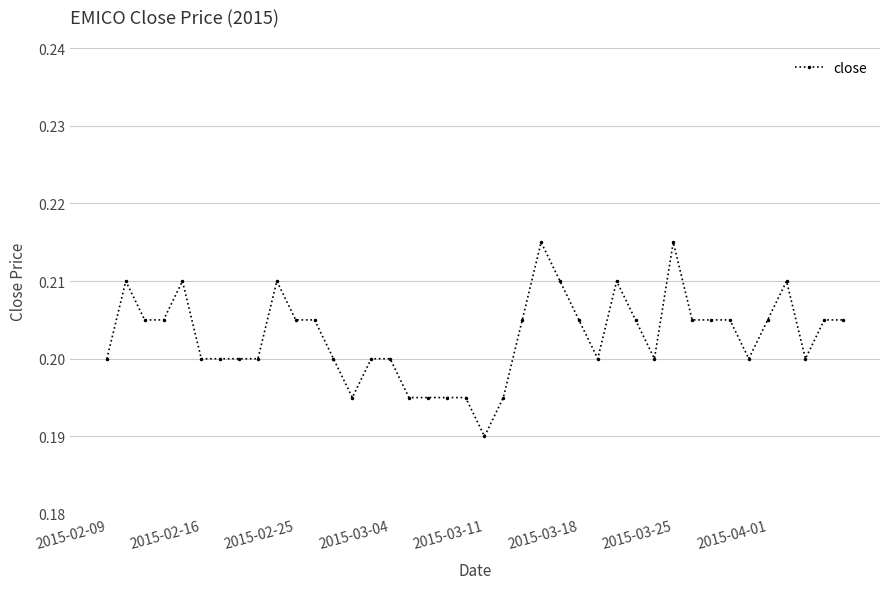

Does the chart have visible grid lines?

Yes